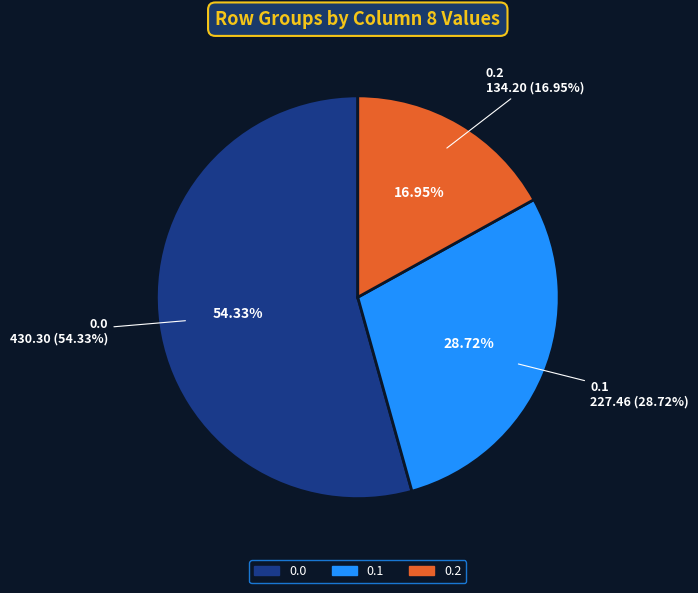

True or false: 0.0 accounts for 54% of the total.

True